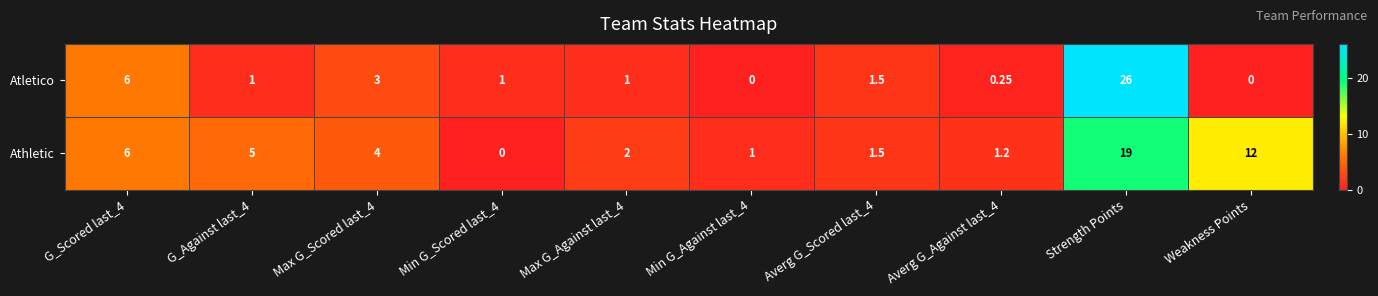

Is the value of Athletic at Min G_Scored last_4 greater than the value of Atletico at G_Scored last_4?

No